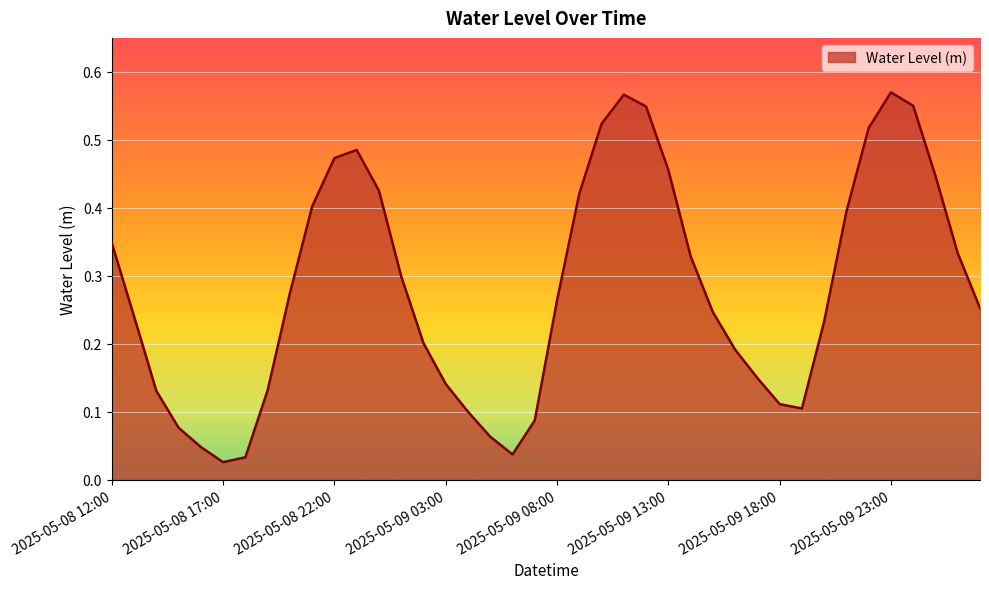

Reading right to left, list all the values displayed in this chart.

0.3	0.3	0.4	0.6	0.6	0.5	0.4	0.2	0.1	0.1	0.1	0.2	0.2	0.3	0.5	0.5	0.6	0.5	0.4	0.3	0.1	0.0	0.1	0.1	0.1	0.2	0.3	0.4	0.5	0.5	0.4	0.3	0.1	0.0	0.0	0.0	0.1	0.1	0.2	0.3